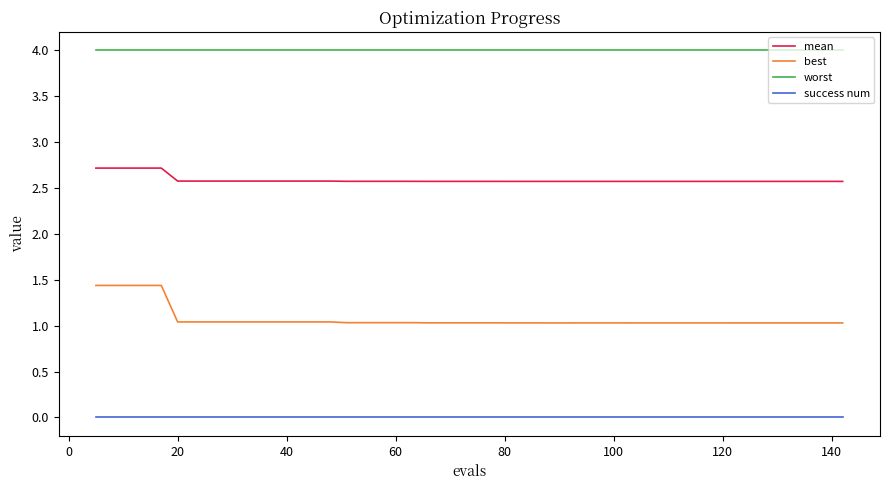

Reading right to left, what are all the values shown in this chart?

mean: 2.6	2.6	2.6	2.6	2.6	2.6	2.6	2.6	2.6	2.6	2.6	2.6	2.6	2.6	2.6	2.6	2.6	2.6	2.6	2.6	2.6	2.6	2.6	2.6	2.6	2.6	2.6	2.6	2.6	2.6	2.6	2.6	2.6	2.6	2.6	2.6	2.7	2.7	2.7	2.7
best: 1.0	1.0	1.0	1.0	1.0	1.0	1.0	1.0	1.0	1.0	1.0	1.0	1.0	1.0	1.0	1.0	1.0	1.0	1.0	1.0	1.0	1.0	1.0	1.0	1.0	1.0	1.0	1.0	1.0	1.0	1.0	1.0	1.0	1.0	1.0	1.0	1.4	1.4	1.4	1.4
worst: 4.0	4.0	4.0	4.0	4.0	4.0	4.0	4.0	4.0	4.0	4.0	4.0	4.0	4.0	4.0	4.0	4.0	4.0	4.0	4.0	4.0	4.0	4.0	4.0	4.0	4.0	4.0	4.0	4.0	4.0	4.0	4.0	4.0	4.0	4.0	4.0	4.0	4.0	4.0	4.0
success num: 0.0	0.0	0.0	0.0	0.0	0.0	0.0	0.0	0.0	0.0	0.0	0.0	0.0	0.0	0.0	0.0	0.0	0.0	0.0	0.0	0.0	0.0	0.0	0.0	0.0	0.0	0.0	0.0	0.0	0.0	0.0	0.0	0.0	0.0	0.0	0.0	0.0	0.0	0.0	0.0